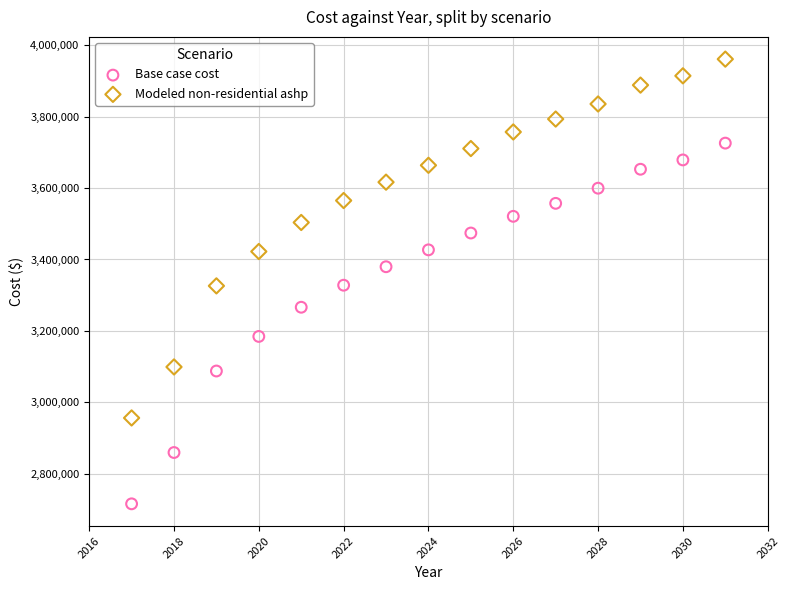

In the Modeled non-residential ashp series, what Y value is closest to 3458624?

3422295.2